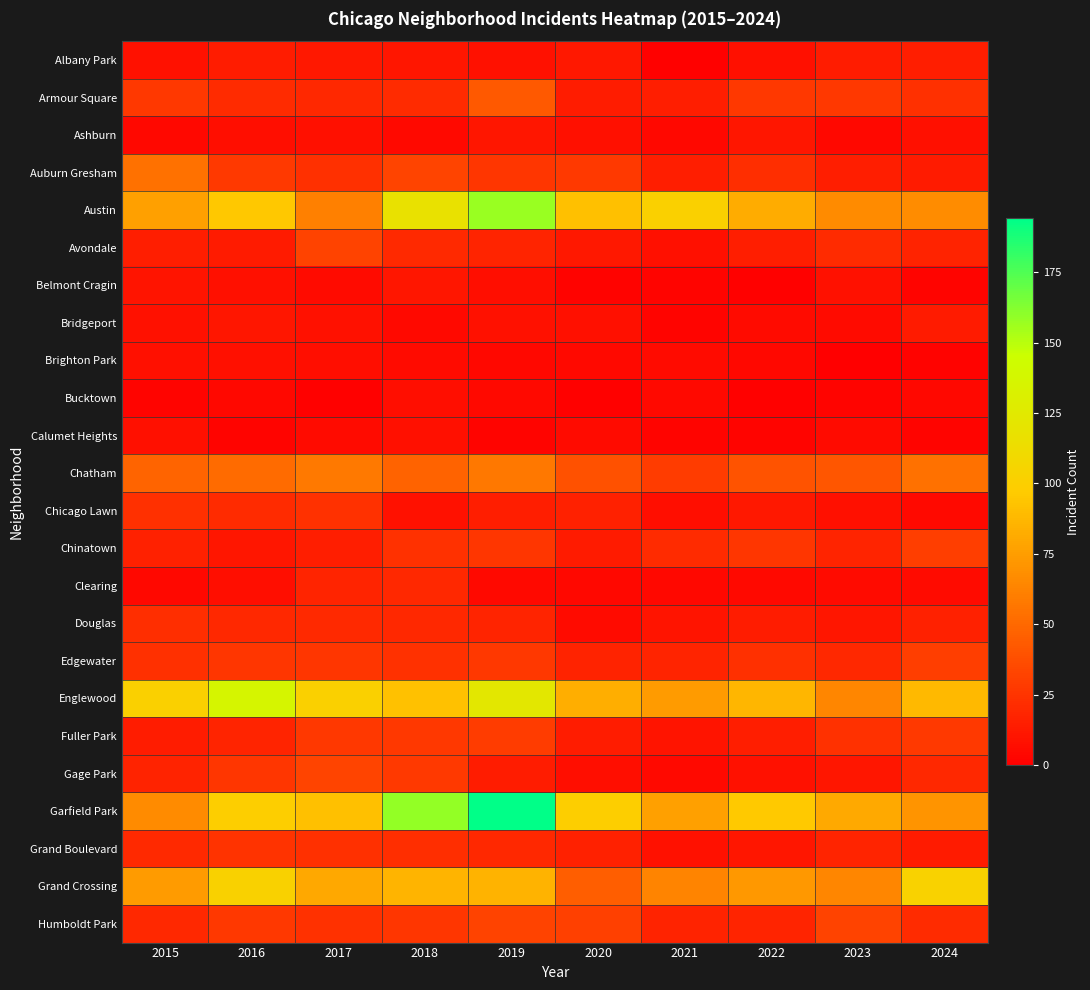

Between 2022 and 2018, which is larger?

2018